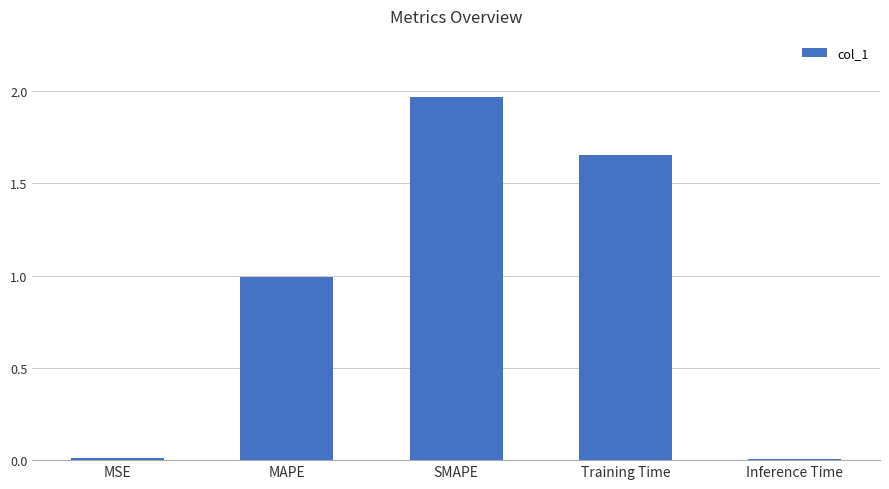

What is the label of the 4th bar from the right?

MAPE